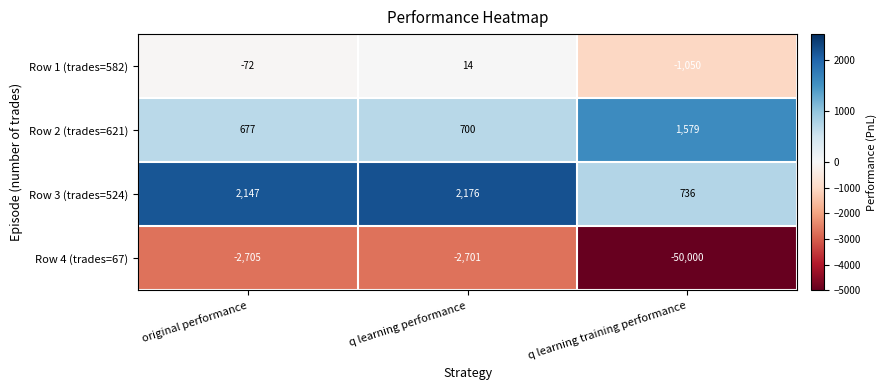

Read the Row 3 (trades=524) value at original performance, to the nearest 10.

2150